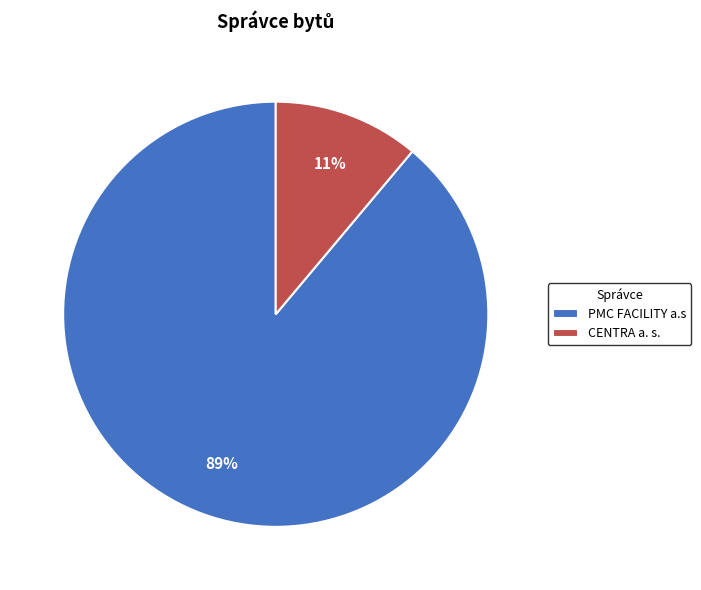

How many segments does this pie chart have?

2